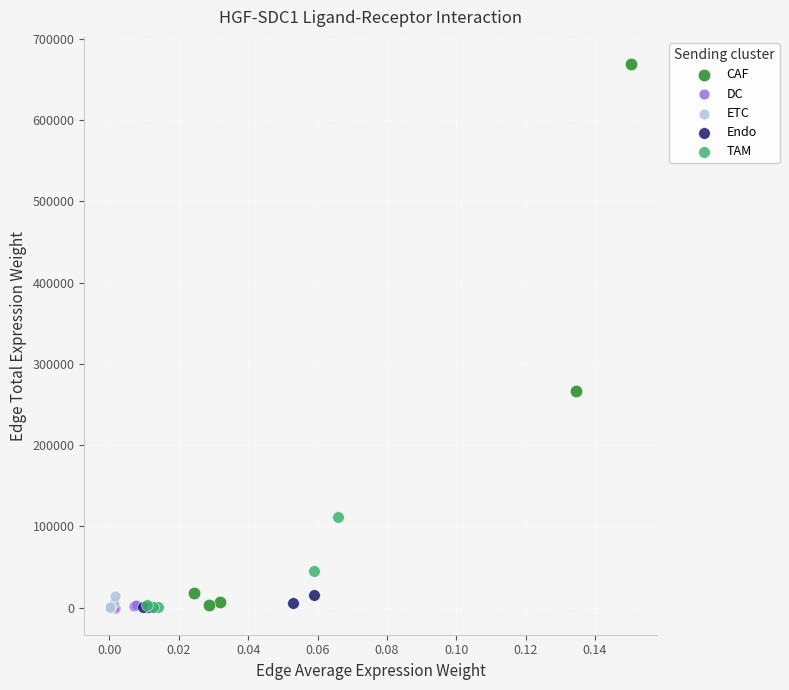

Which series has the widest spread of Y values?

CAF